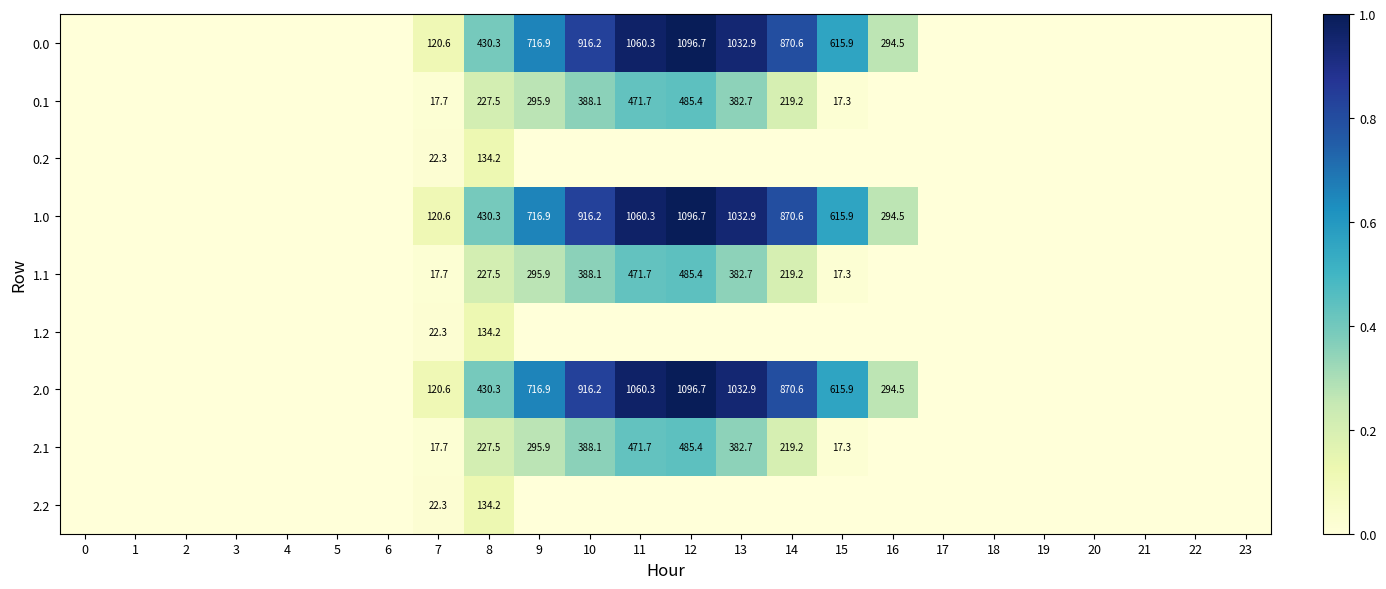

True or false: 0.1 has a value of 295.9 at 9.

True